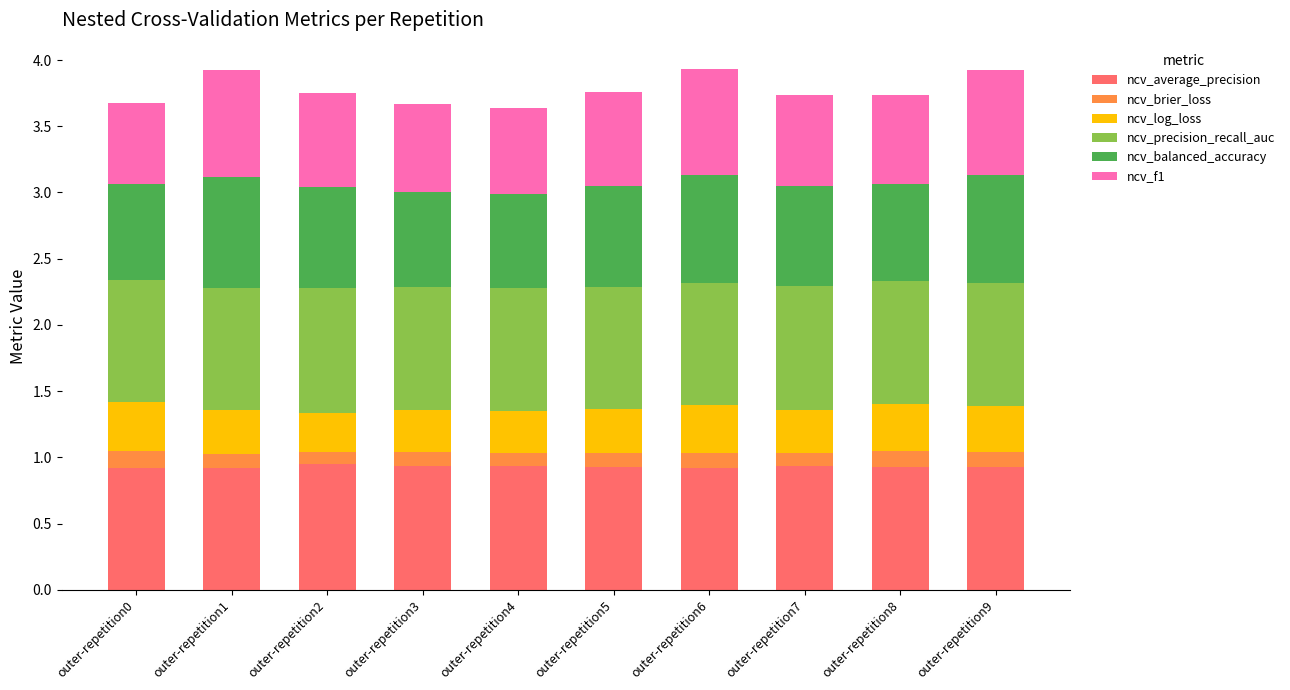

What is the total value across all series at outer-repetition6?

3.9